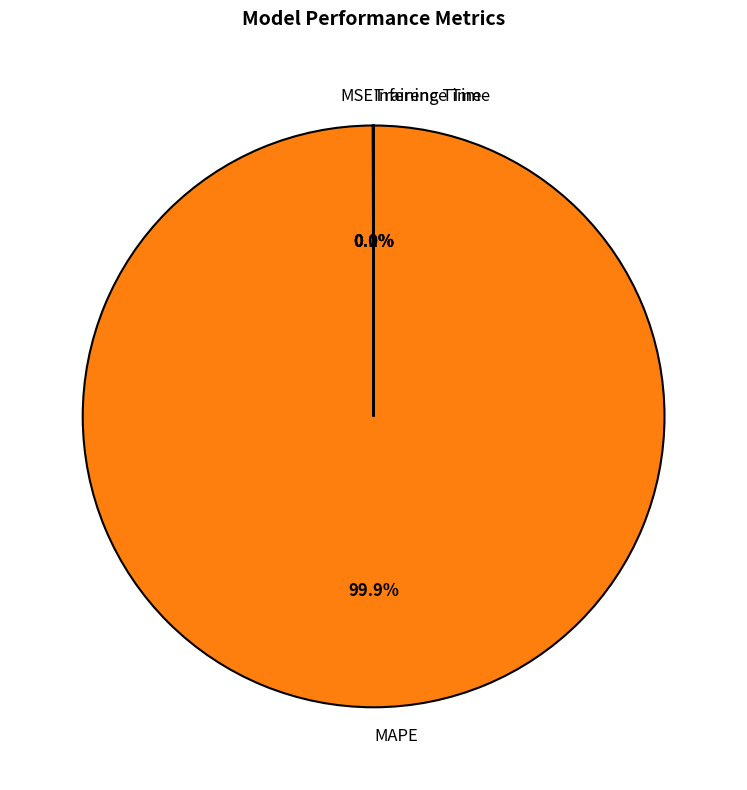

Which category accounts for the majority?

MAPE